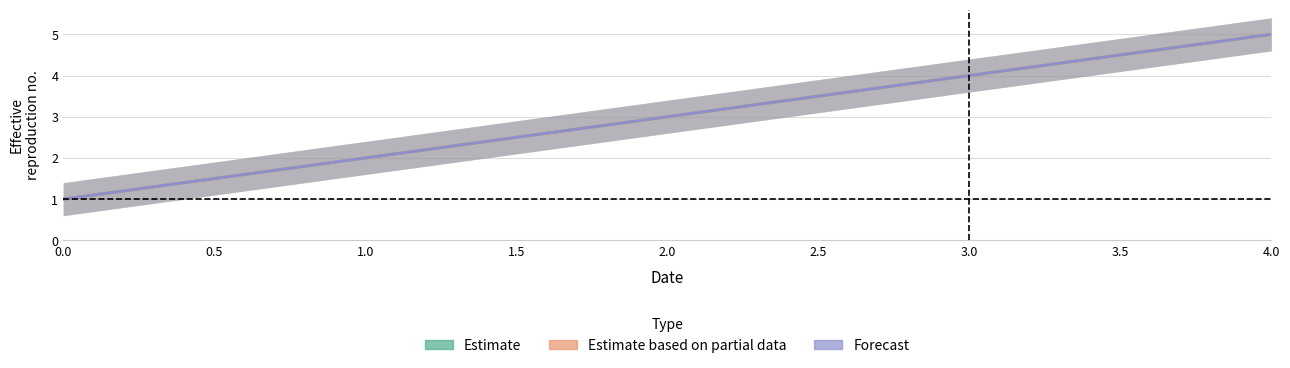

The value of Forecast at 0.0 is 2. True or false?

False